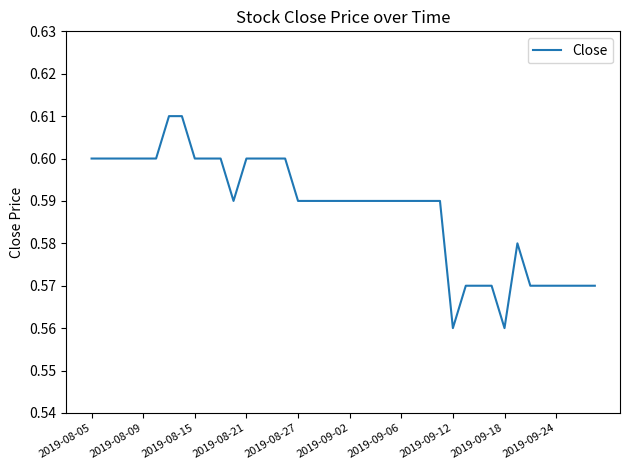

True or false: there are more than 2 points higher than both neighbors.

False